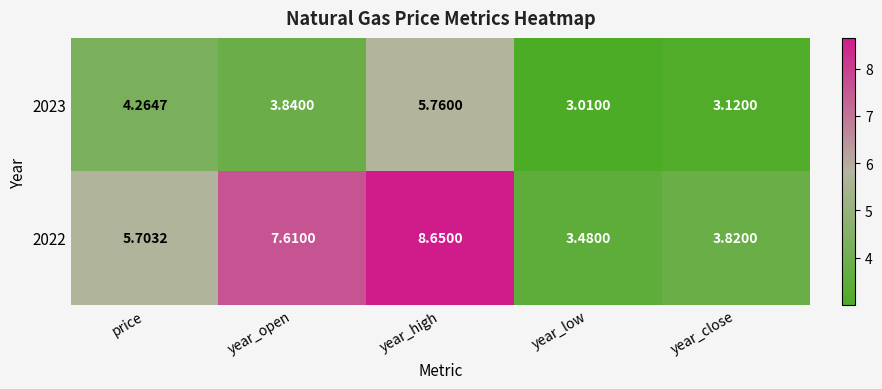

At which label is 2022 closest to 6?

price